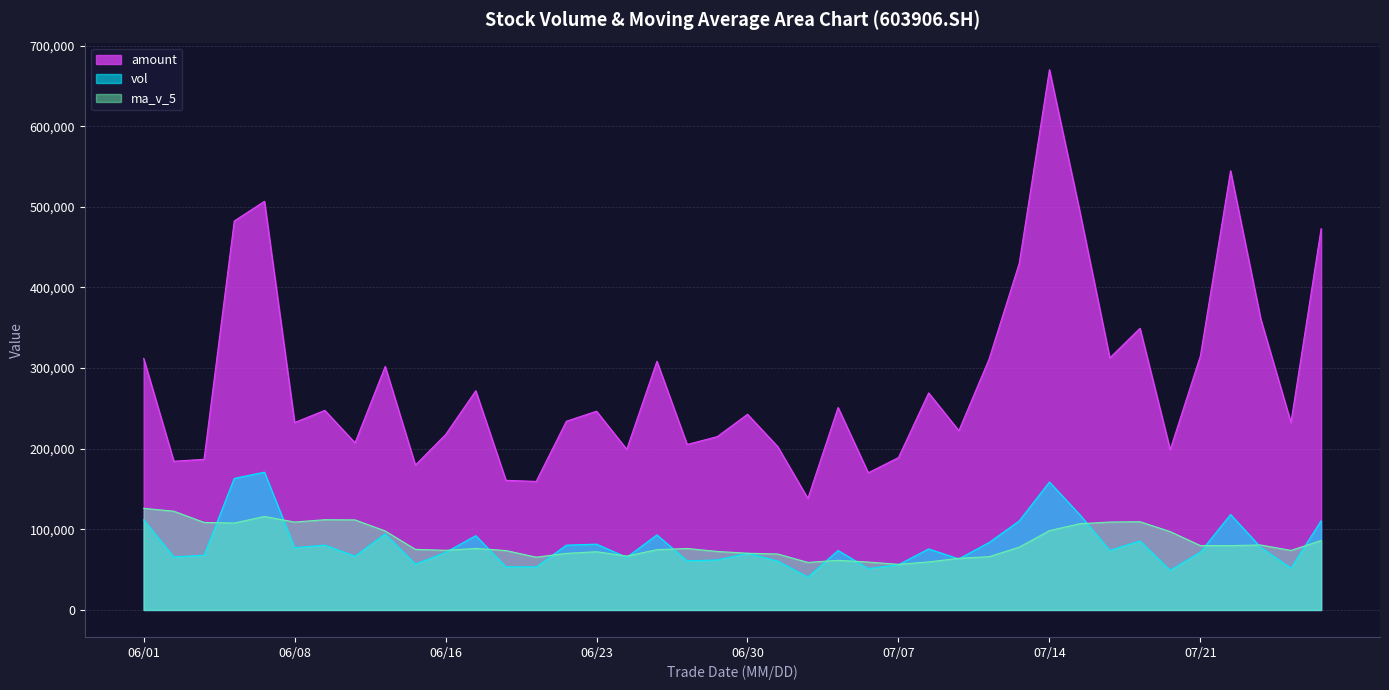

Which category has the highest value in the amount series?

07/14